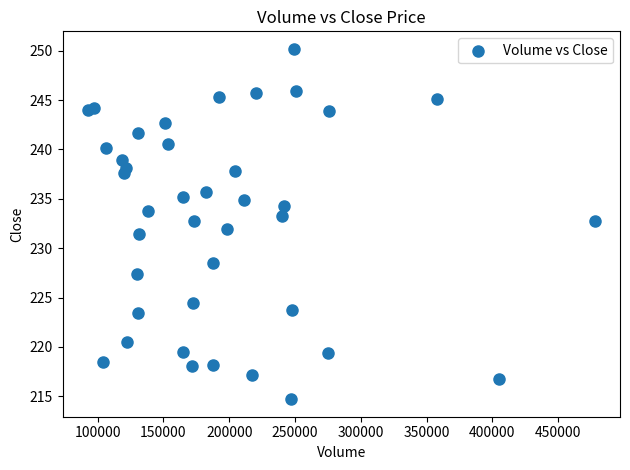

What is the range of Y values (max minus min)?

35.5